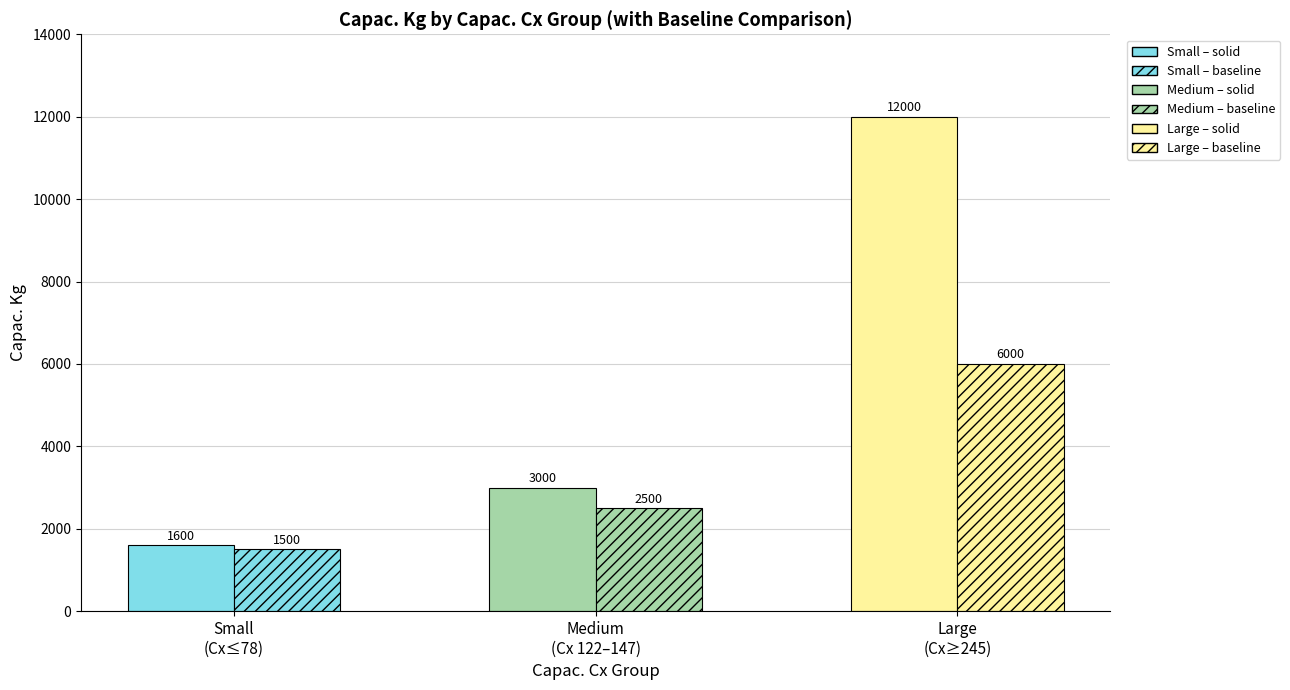

What is the minimum value for Capac. Kg (baseline)?

1500